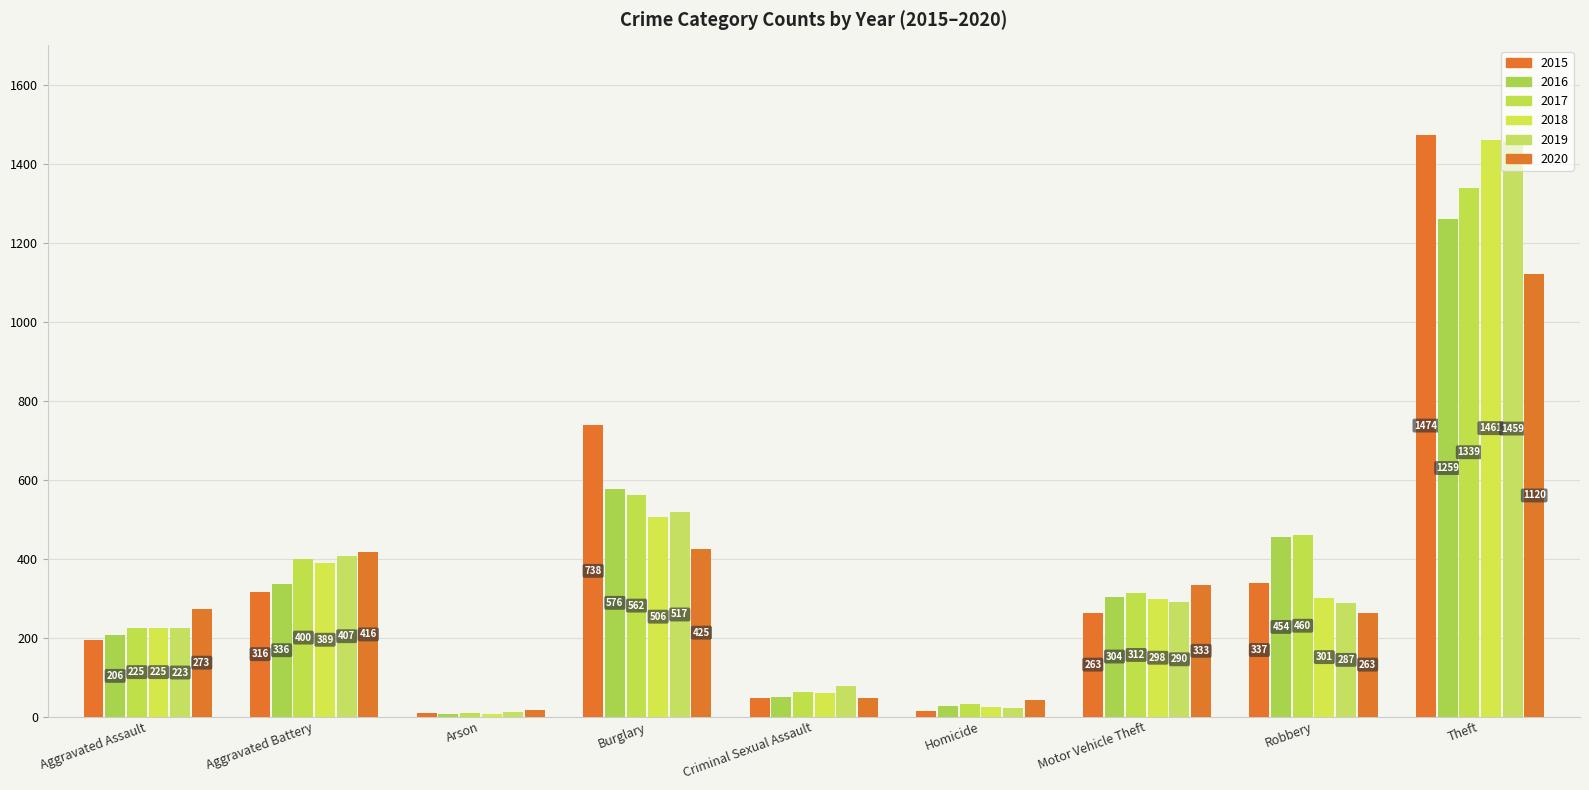

What is the greatest value displayed?

1474